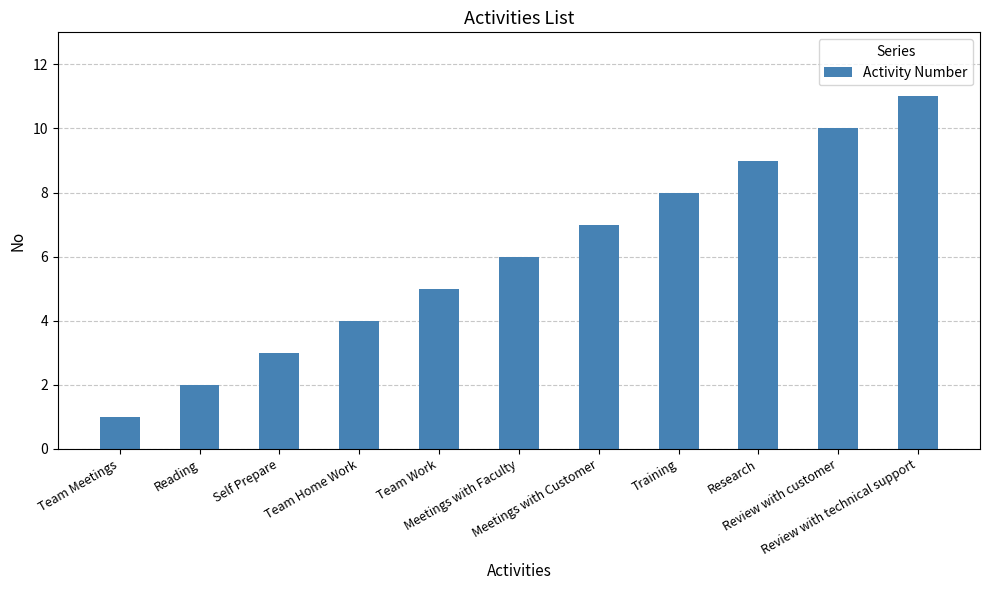

What is the change in value from Self Prepare to Meetings with Customer?

+4